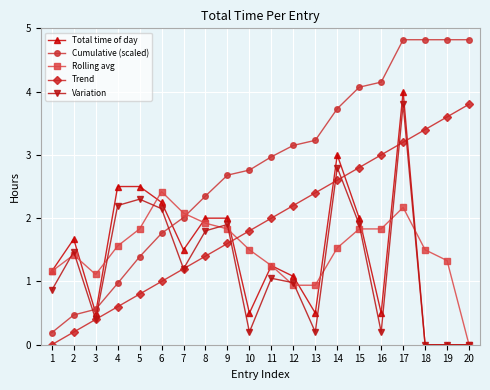

After their last crossing, which series has the higher values: Variation or Cumulative (scaled)?

Cumulative (scaled)